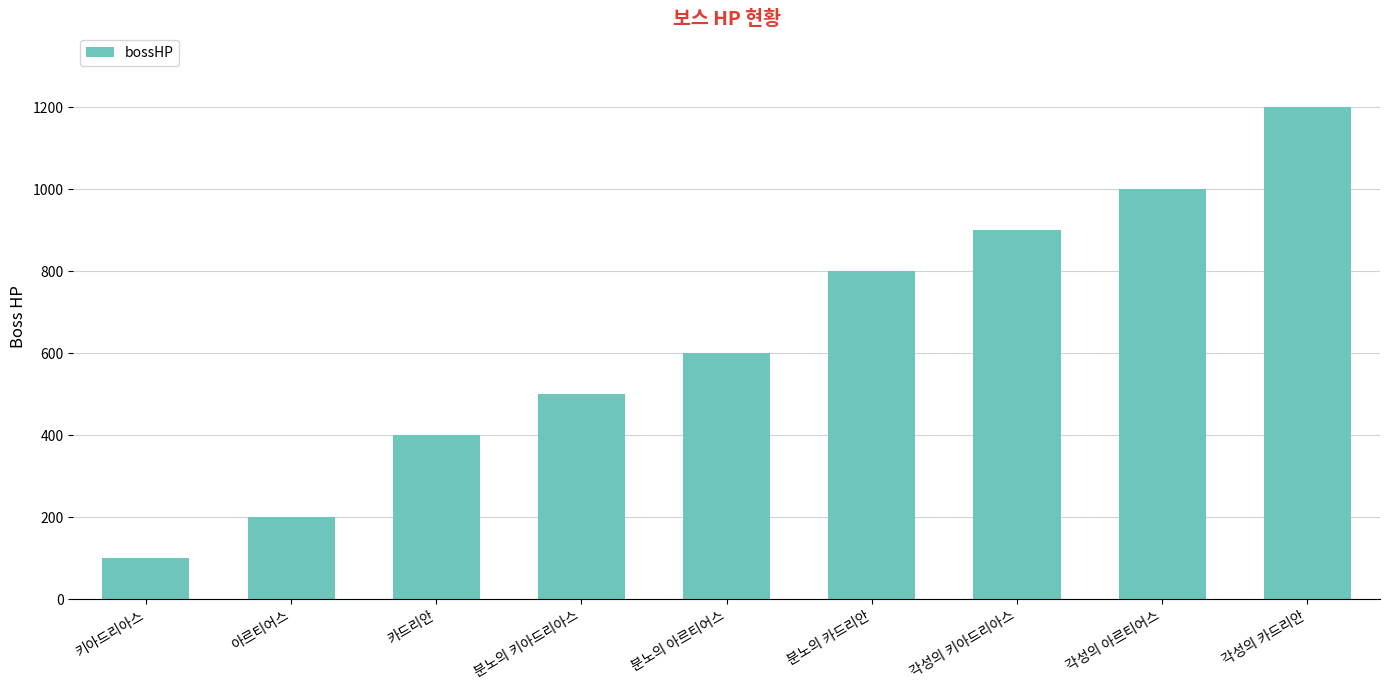

Reading left to right, what are all the values shown in this chart?

100	200	400	500	600	800	900	1000	1200